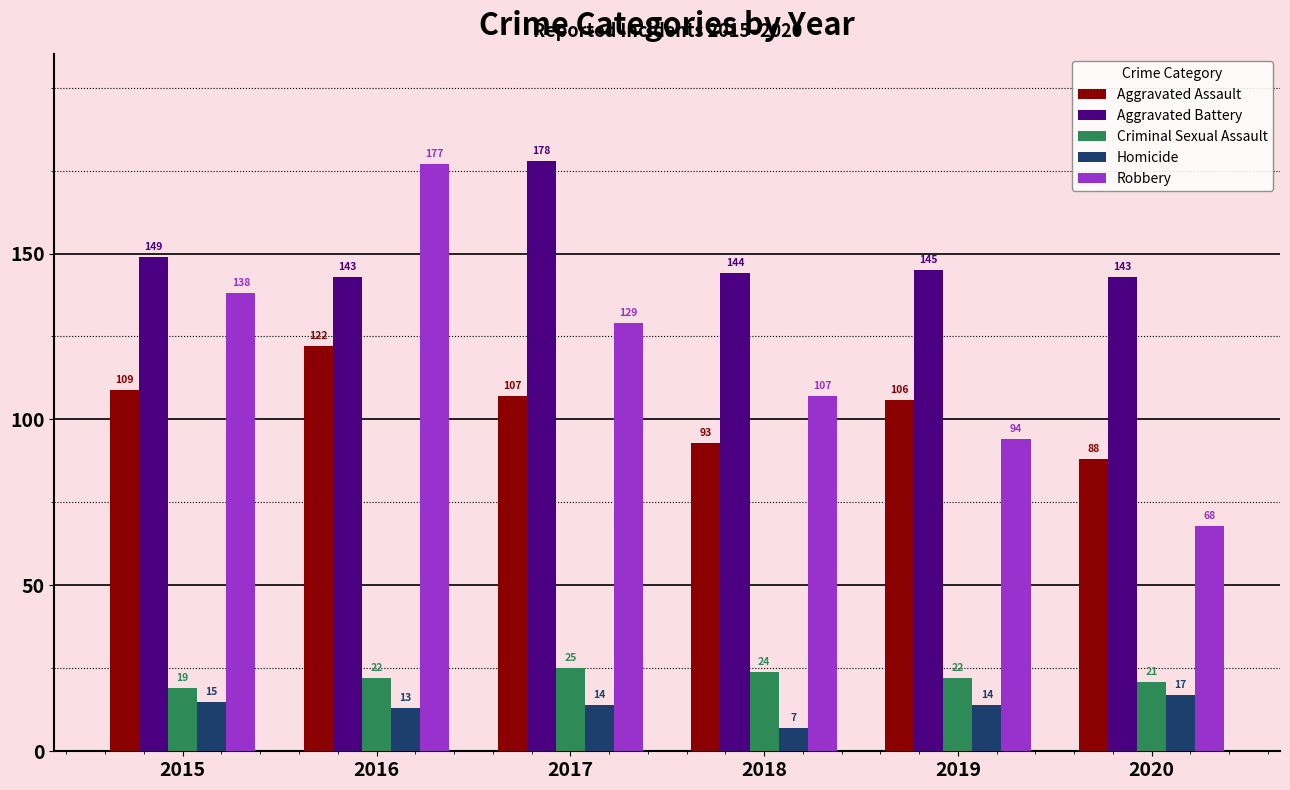

Reading left to right, what are all the values shown in this chart?

Aggravated Assault: 109	122	107	93	106	88
Aggravated Battery: 149	143	178	144	145	143
Criminal Sexual Assault: 19	22	25	24	22	21
Homicide: 15	13	14	7	14	17
Robbery: 138	177	129	107	94	68